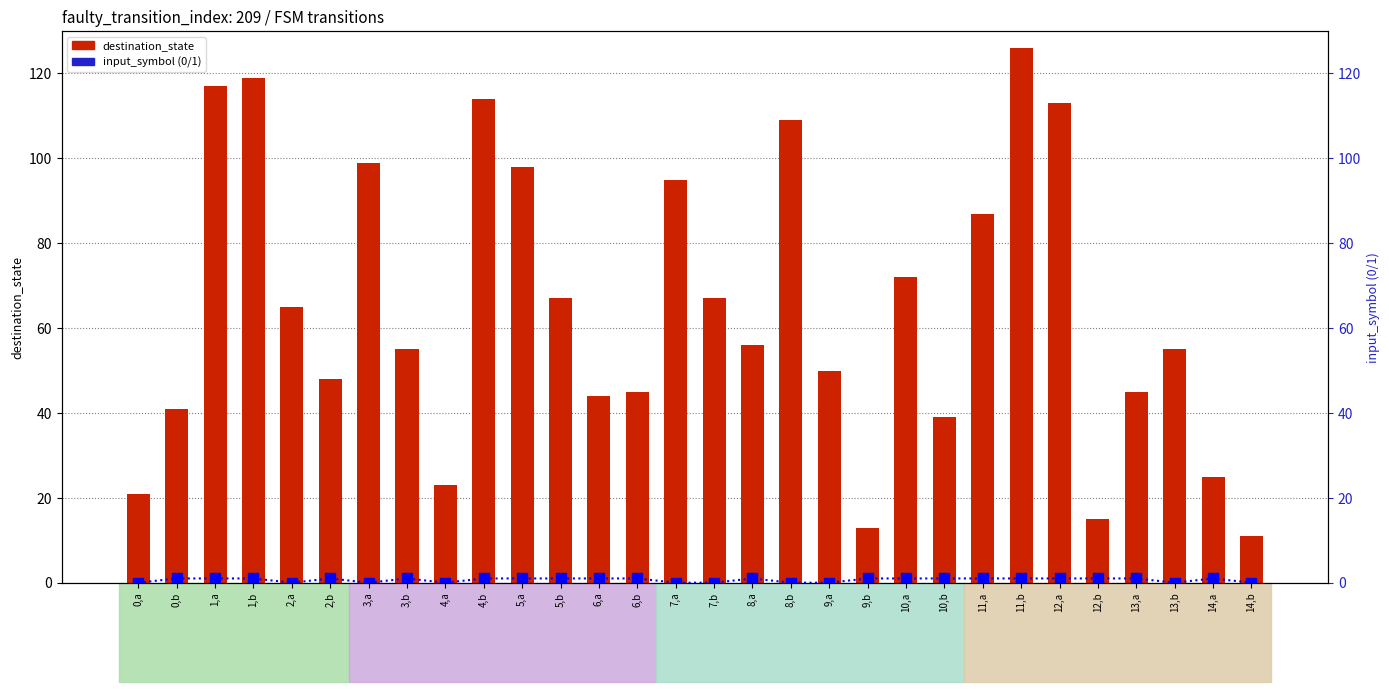

Reading right to left, list all the values displayed in this chart.

destination_state: 14,b=11	14,a=25	13,b=55	13,a=45	12,b=15	12,a=113	11,b=126	11,a=87	10,b=39	10,a=72	9,b=13	9,a=50	8,b=109	8,a=56	7,b=67	7,a=95	6,b=45	6,a=44	5,b=67	5,a=98	4,b=114	4,a=23	3,b=55	3,a=99	2,b=48	2,a=65	1,b=119	1,a=117	0,b=41	0,a=21
input_symbol (0/1): 14,b=0	14,a=1	13,b=0	13,a=1	12,b=1	12,a=1	11,b=1	11,a=1	10,b=1	10,a=1	9,b=1	9,a=0	8,b=0	8,a=1	7,b=0	7,a=0	6,b=1	6,a=1	5,b=1	5,a=1	4,b=1	4,a=0	3,b=1	3,a=0	2,b=1	2,a=0	1,b=1	1,a=1	0,b=1	0,a=0